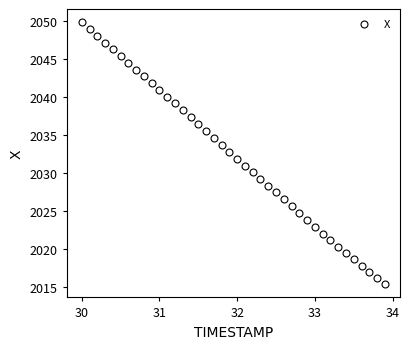

What is the range of Y values (max minus min)?

34.6